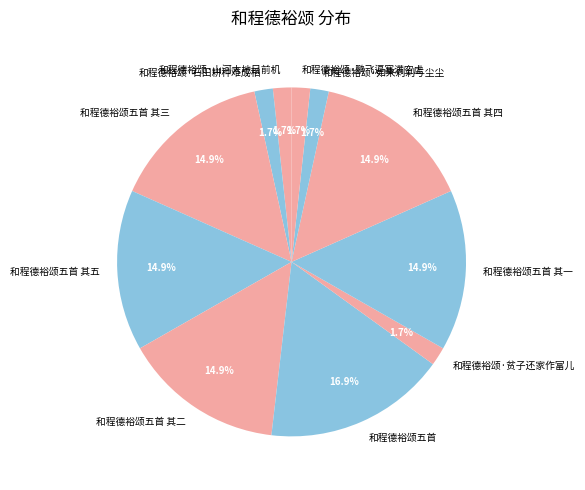

Combined, what portion of the pie is 和程德裕颂五首 其一 and 和程德裕颂·山河大地目前机?

16.6%